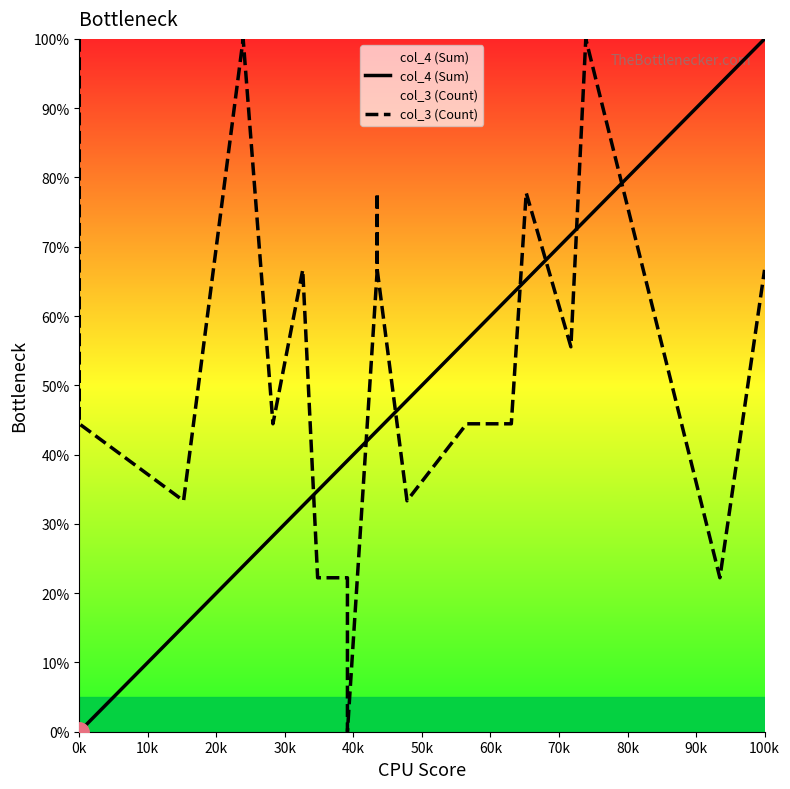

What are all the series names shown in the legend?

col_4 (Sum), col_3 (Count)